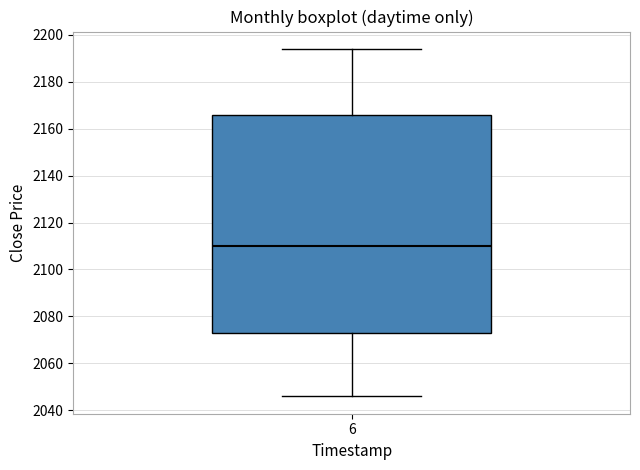

Where is the lower edge of the box at x = 6 on the y-axis? The values are not printed on the chart, so give them approximately, as read against the axis.

2074